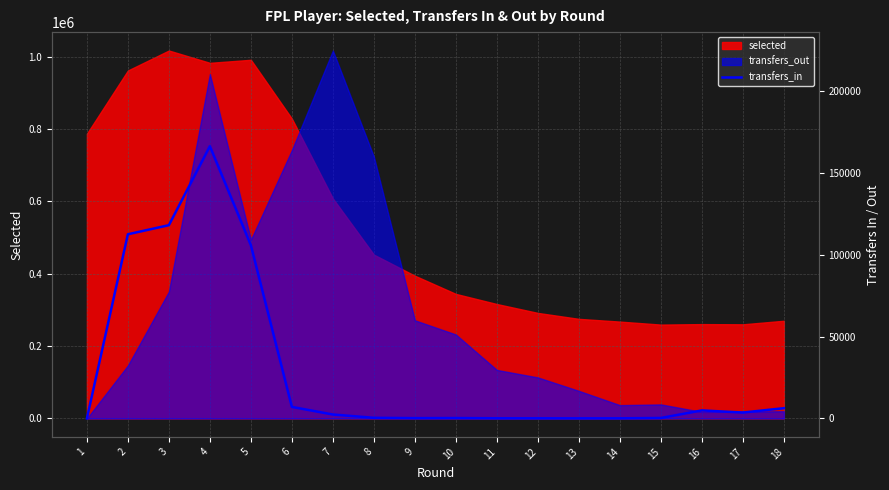

At which label is the value closest to 83121?

5